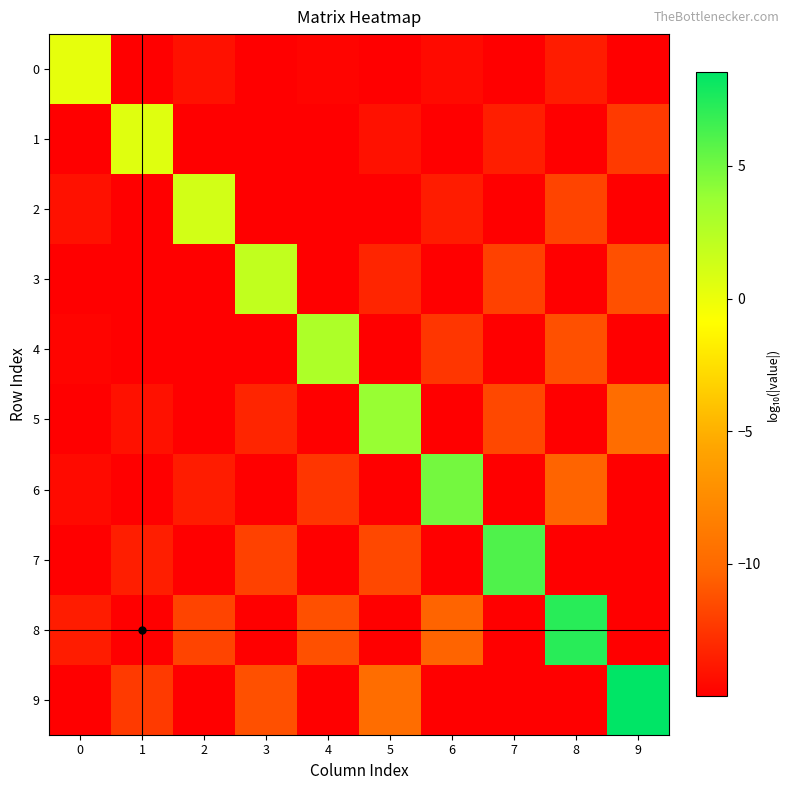

What is the total value across all series at 0?

-131.7